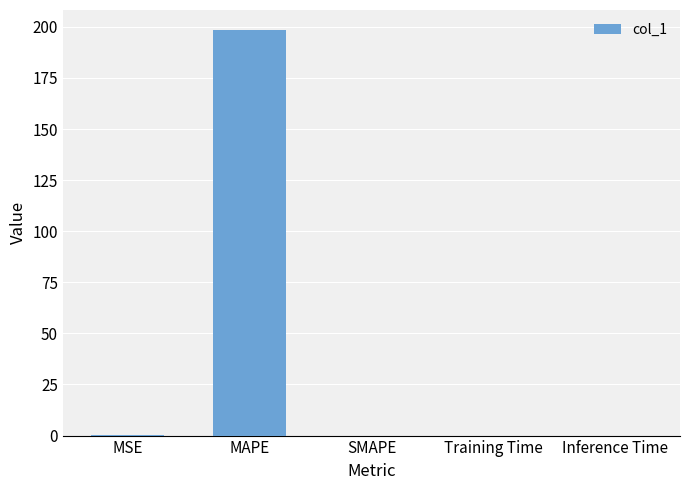

Which category has the highest value across all series?

MAPE